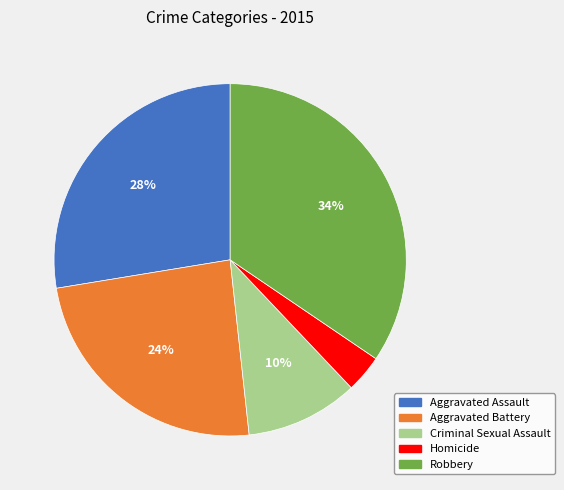

How many slices are in this pie chart?

5